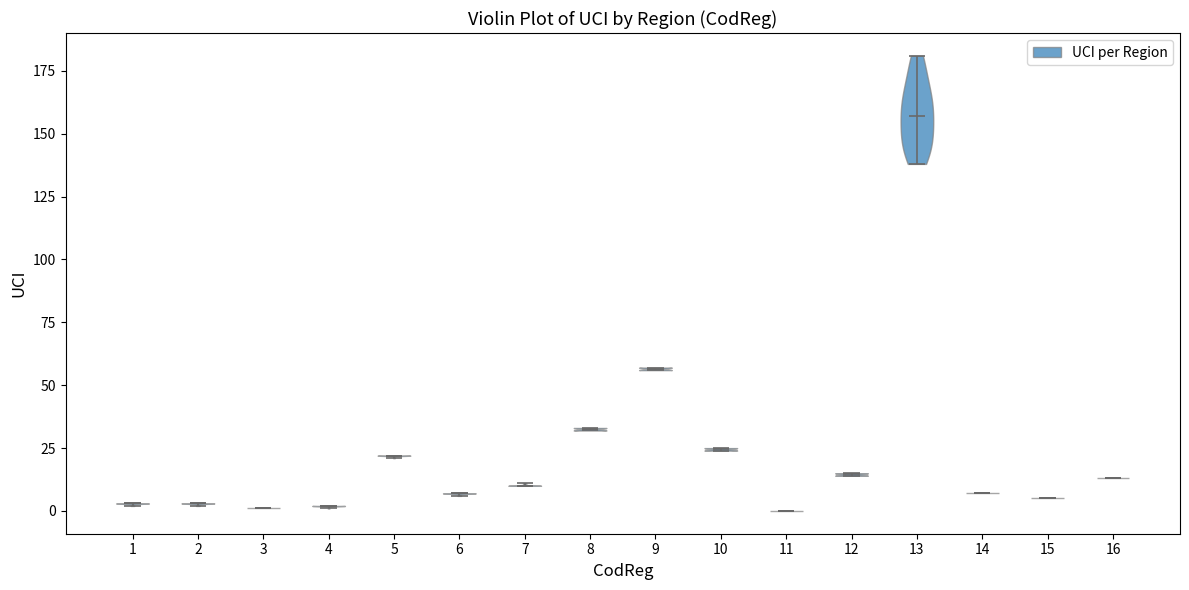

Reading left to right, read every violin against the y-axis: where its median line is, and the lowest and highest points it reaches. The values are not printed on the chart, so give them approximately, as read against the axis.

1: median line 5, lowest point 0, highest point 5
2: median line 5, lowest point 0, highest point 5
3: median line 0, lowest point 0, highest point 0
4: median line 0, lowest point 0, highest point 0
5: median line 20, lowest point 20, highest point 20
6: median line 5, lowest point 5, highest point 5
7: median line 10, lowest point 10, highest point 10
8: median line 35, lowest point 30, highest point 35
9: median line 55, lowest point 55, highest point 55
10: median line 25, lowest point 25, highest point 25
11: median line 0, lowest point 0, highest point 0
12: median line 15, lowest point 15, highest point 15
13: median line 155, lowest point 140, highest point 180
14: median line 5, lowest point 5, highest point 5
15: median line 5, lowest point 5, highest point 5
16: median line 15, lowest point 15, highest point 15